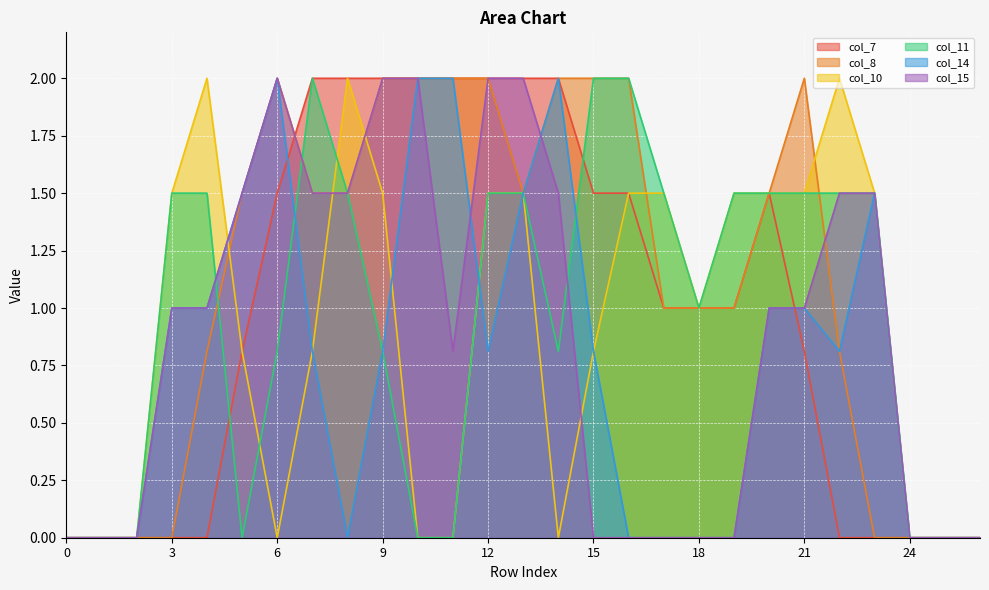

Is it true that col_15 equals 2.4 at 14?

False